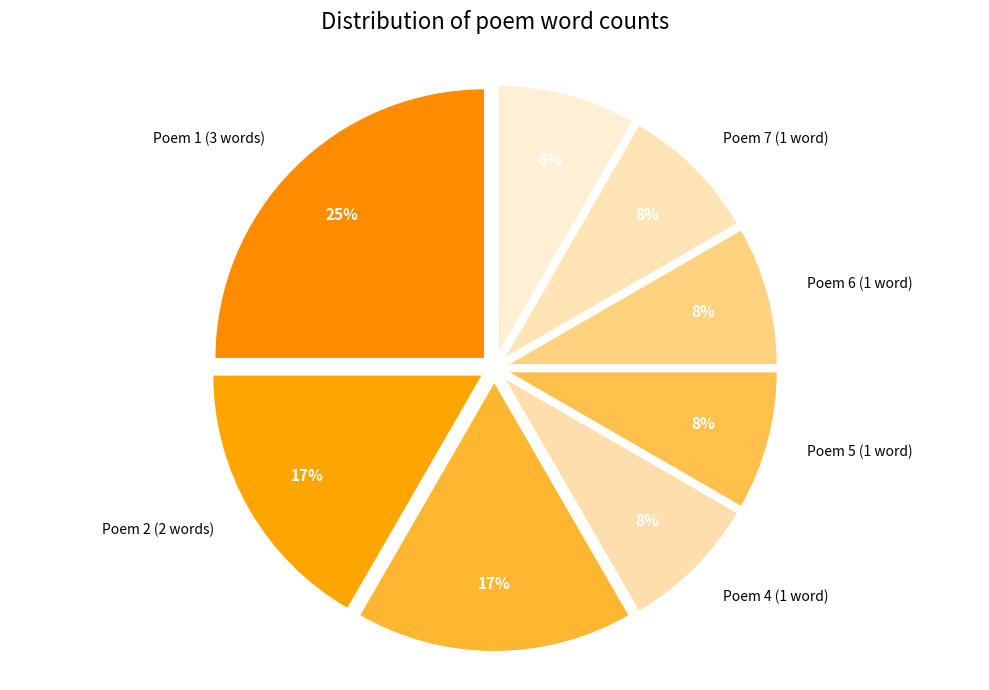

How many segments does this pie chart have?

8